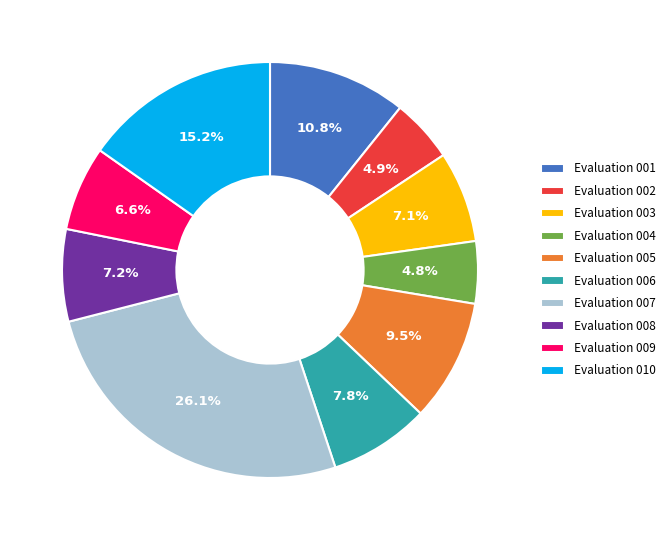

Is the sum of Evaluation 002 and Evaluation 005 greater than half?

No